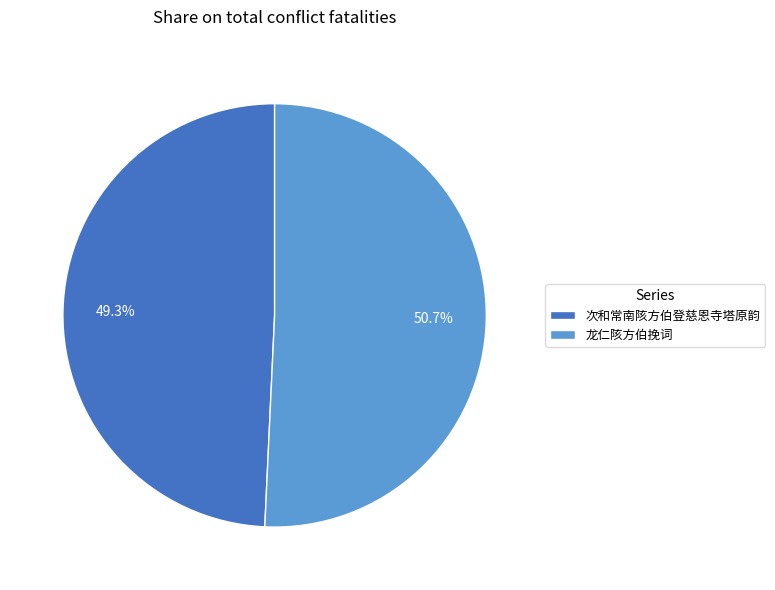

Does any single category account for the majority?

Yes